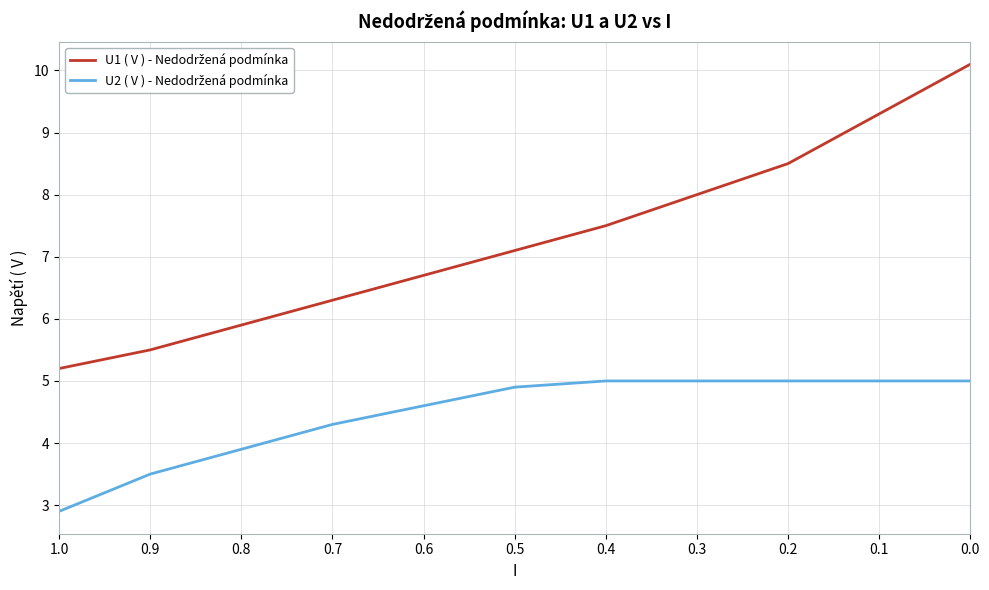

True or false: U1 ( V ) - Nedodržená podmínka and U2 ( V ) - Nedodržená podmínka cross at least once.

False